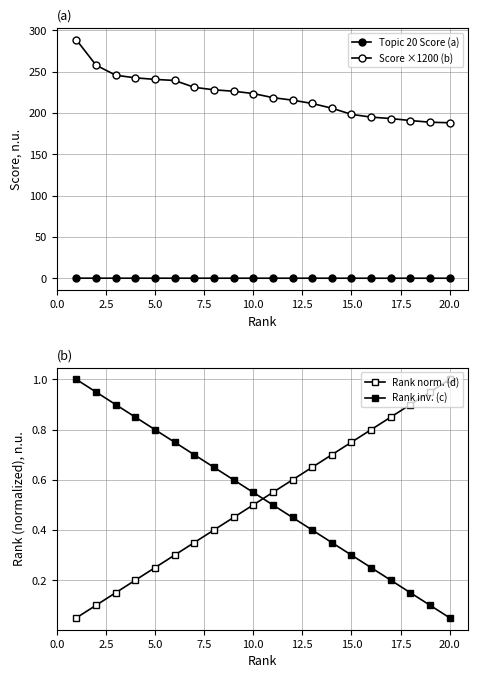

How many data points in Score ×1200 (b) are less than 223?

10